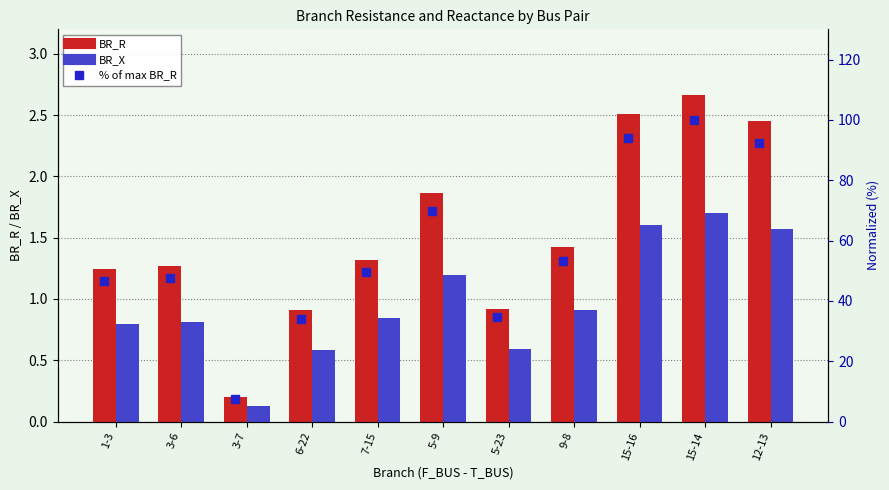

What is the sum of the BR_X values at 5-23 and 15-16?

2.2